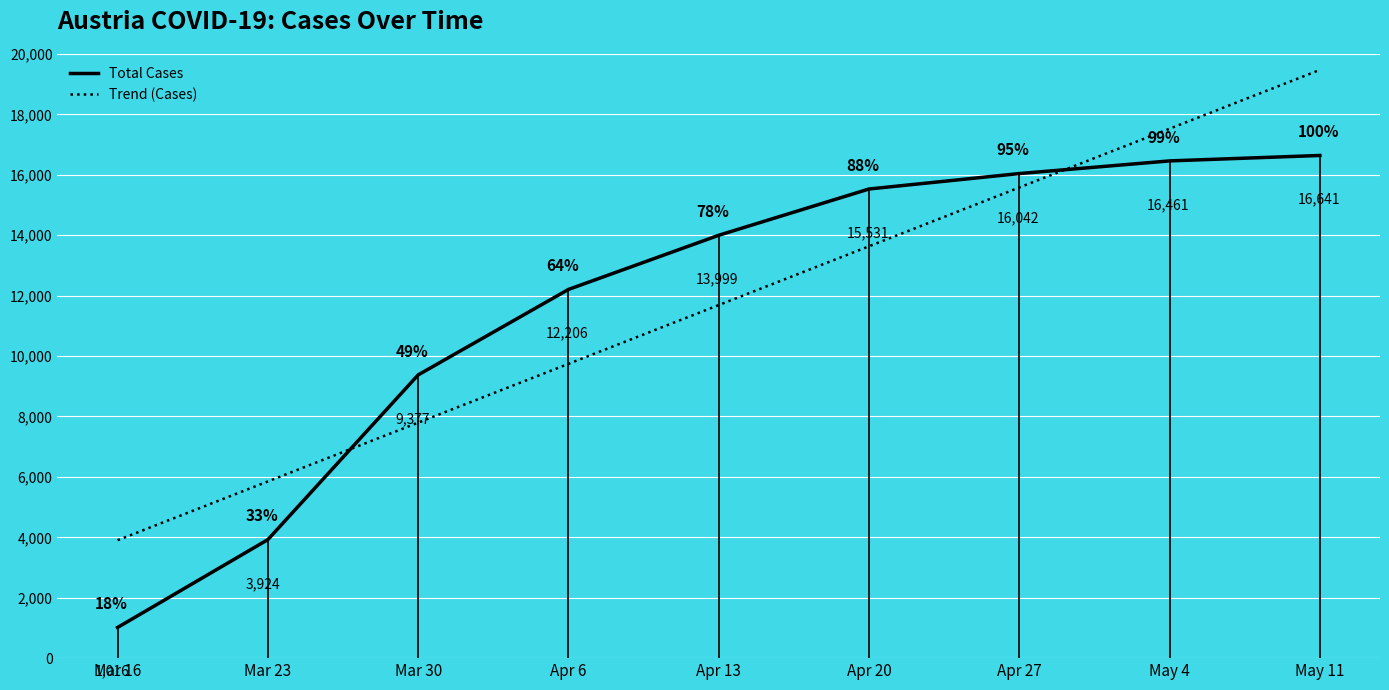

What is the average value of the Total Cases series?

11688.6